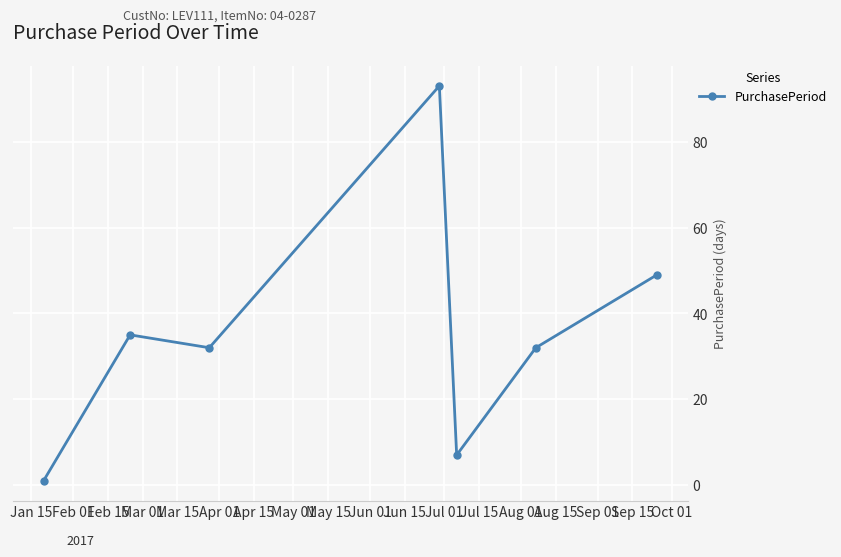

How many lines are shown in the chart?

1